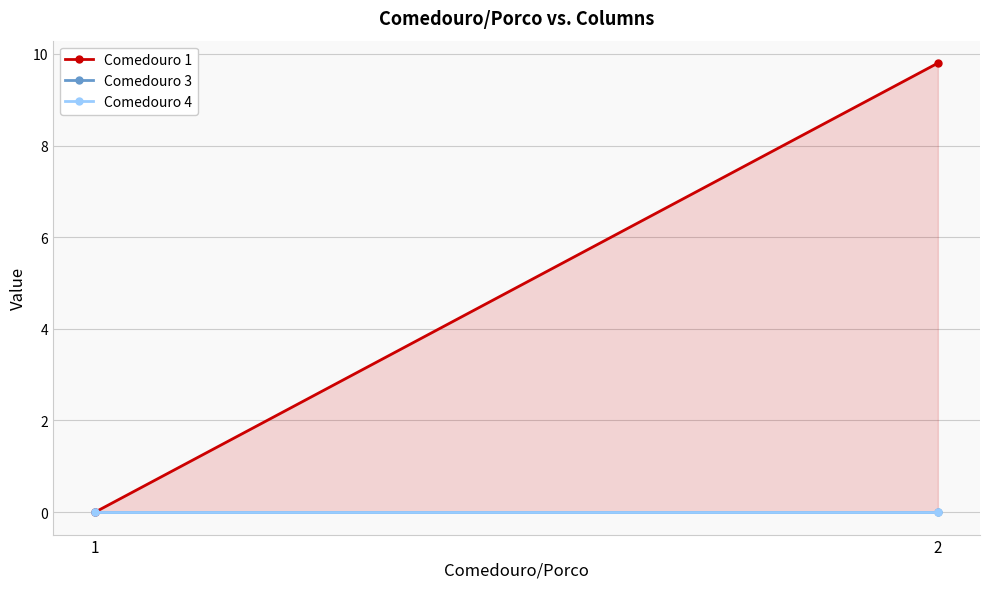

Reading left to right, extract all data points from this chart.

Comedouro 1: 0.0	9.8
Comedouro 3: 0.0	0.0
Comedouro 4: 0.0	0.0